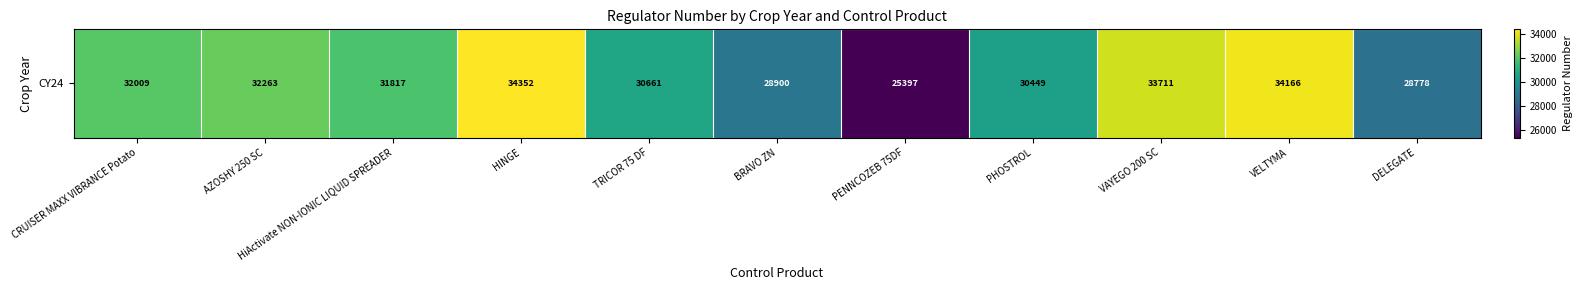

The chart shows a value of 7667 at HINGE. True or false?

False